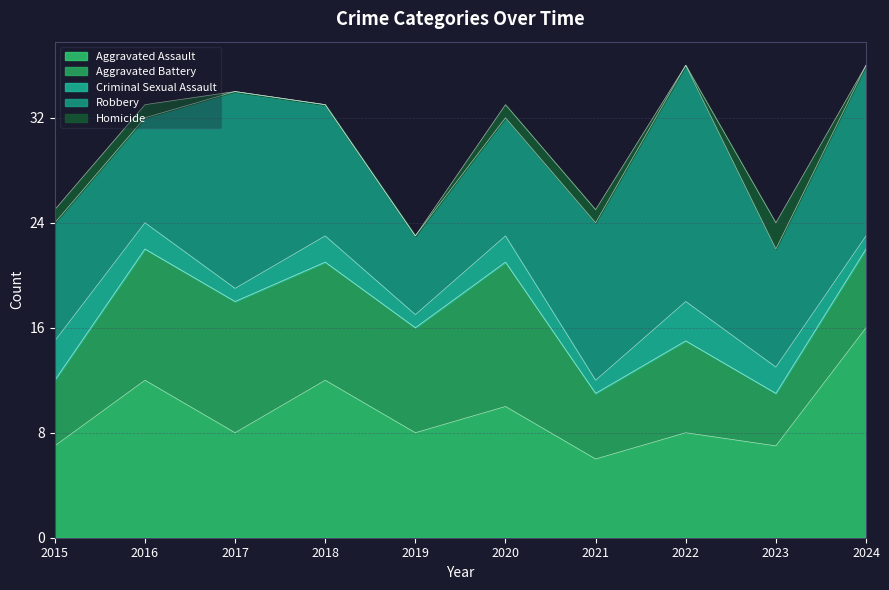

Reading left to right, what are all the values shown in this chart?

Aggravated Assault: 2015=7	2016=12	2017=8	2018=12	2019=8	2020=10	2021=6	2022=8	2023=7	2024=16
Aggravated Battery: 2015=5	2016=10	2017=10	2018=9	2019=8	2020=11	2021=5	2022=7	2023=4	2024=6
Criminal Sexual Assault: 2015=3	2016=2	2017=1	2018=2	2019=1	2020=2	2021=1	2022=3	2023=2	2024=1
Robbery: 2015=9	2016=8	2017=15	2018=10	2019=6	2020=9	2021=12	2022=18	2023=9	2024=13
Homicide: 2015=1	2016=1	2017=0	2018=0	2019=0	2020=1	2021=1	2022=0	2023=2	2024=0